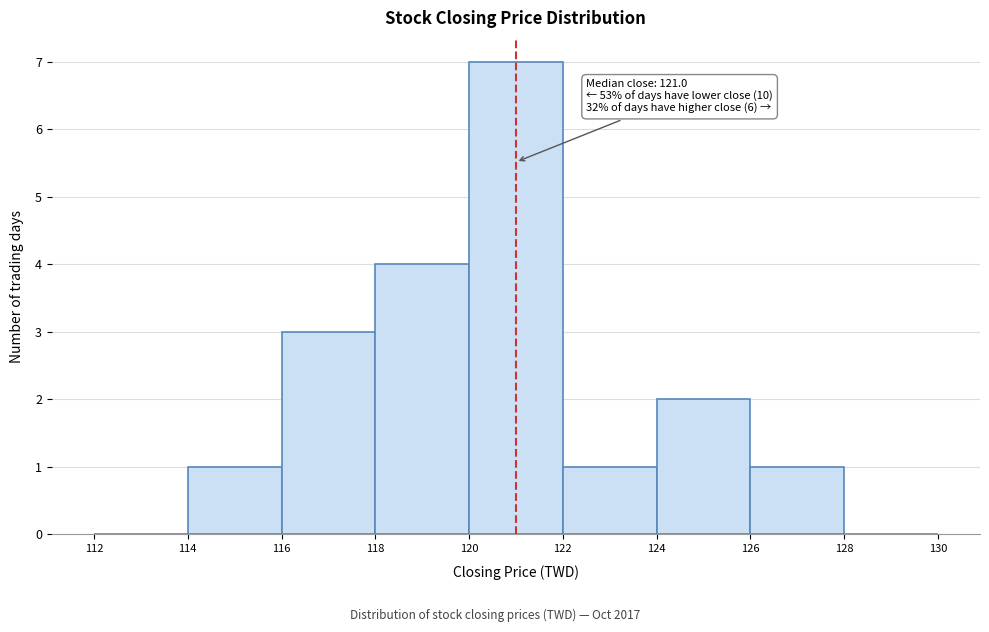

Over which range of the x-axis is the bar tallest?

120 to 122